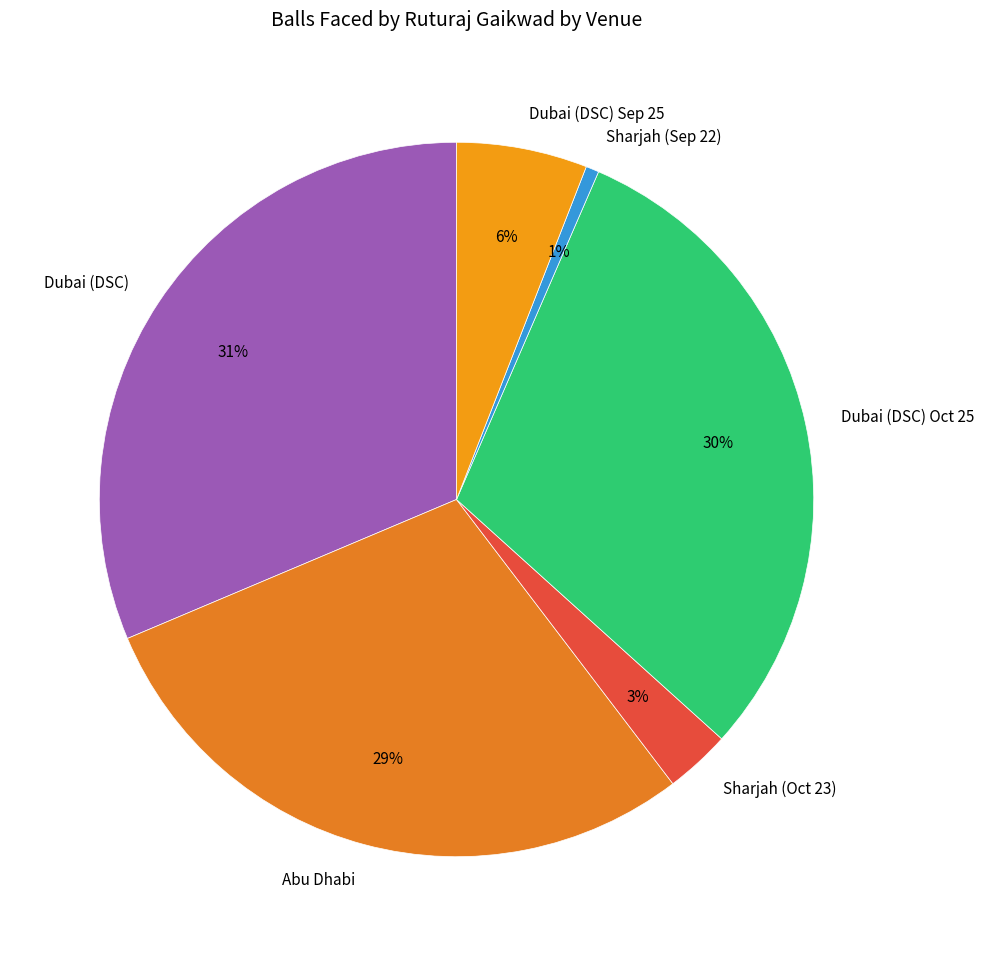

Does Sharjah (Oct 23) represent more than half of the total?

No